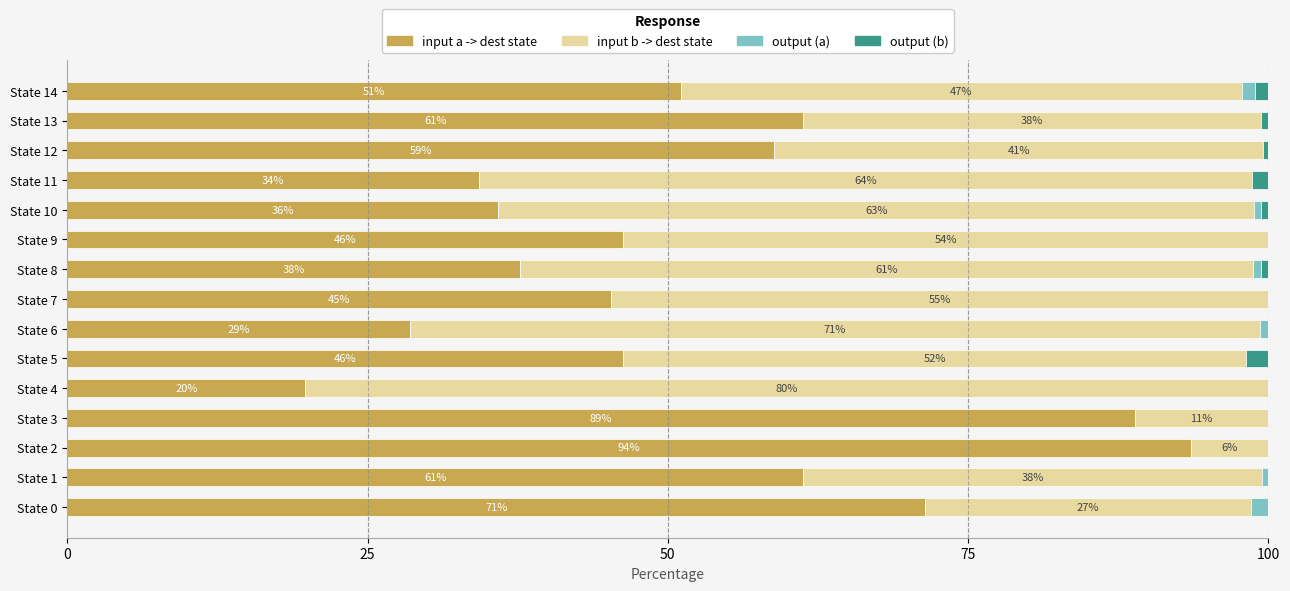

What is the highest value of the input a -> dest state series?

93.5